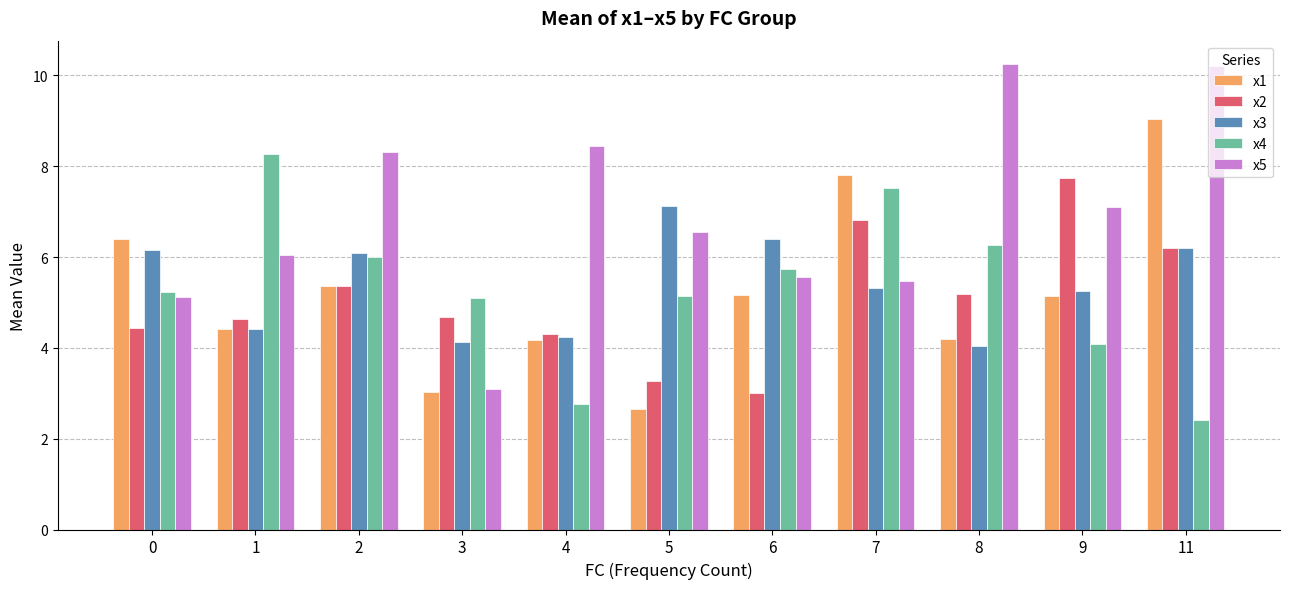

The value of x4 at 0 is 5.2. True or false?

True